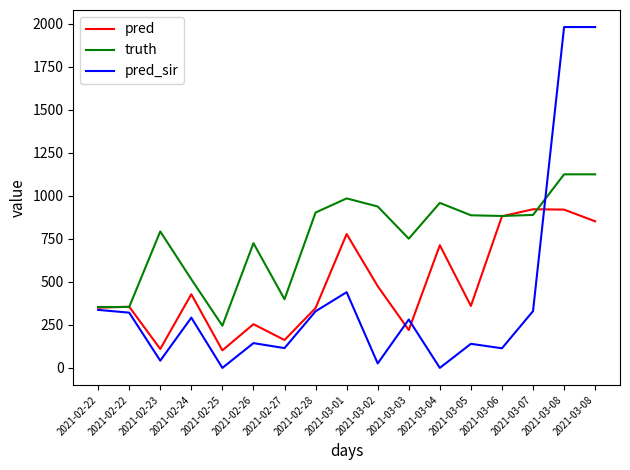

True or false: pred_sir and pred cross at least once.

True